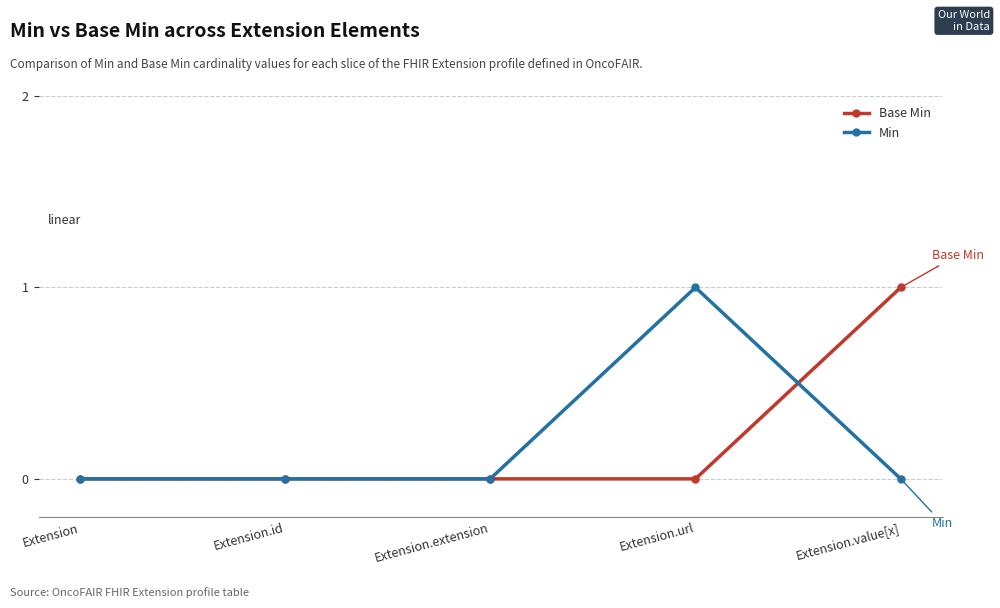

Is it true that Min equals 1 at Extension.url?

True